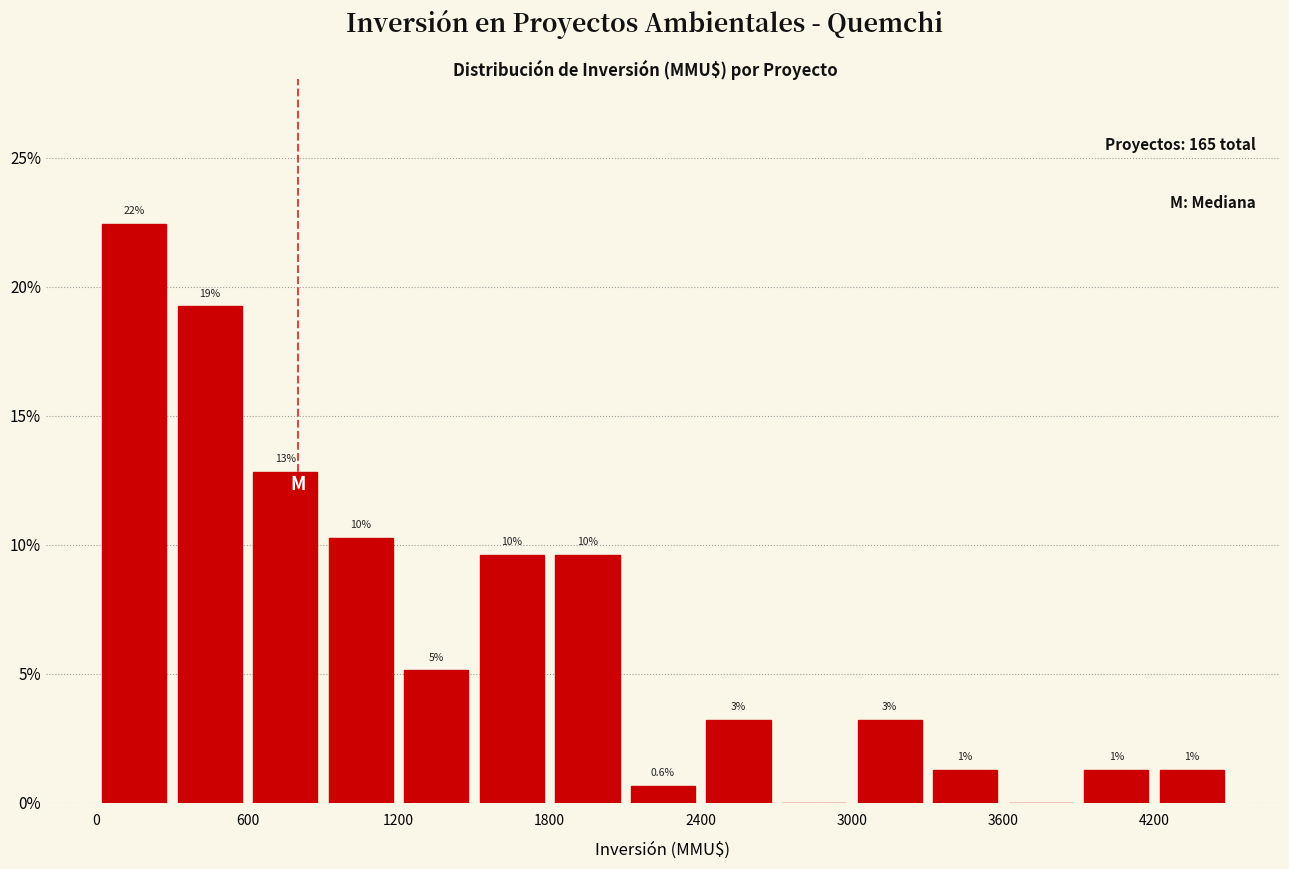

Read against the x-axis, roughly where is the centre of the tallest bar?

200